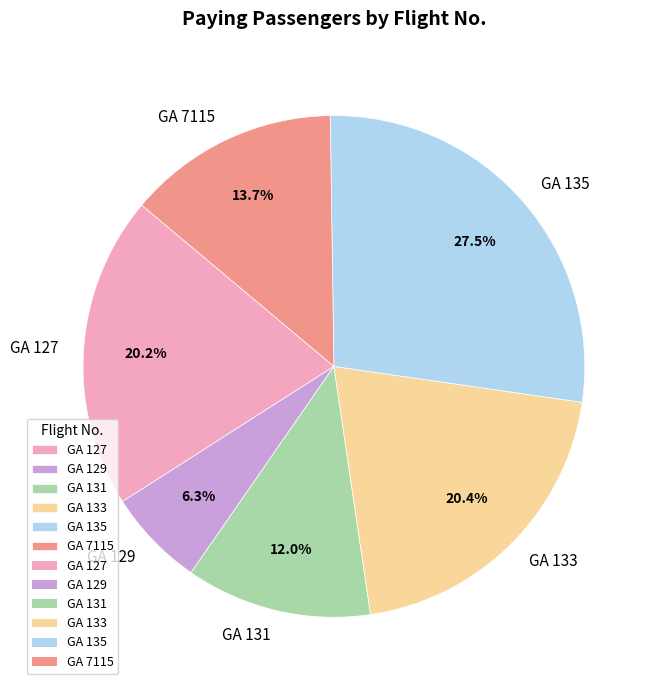

True or false: GA 129 accounts for 6% of the total.

True